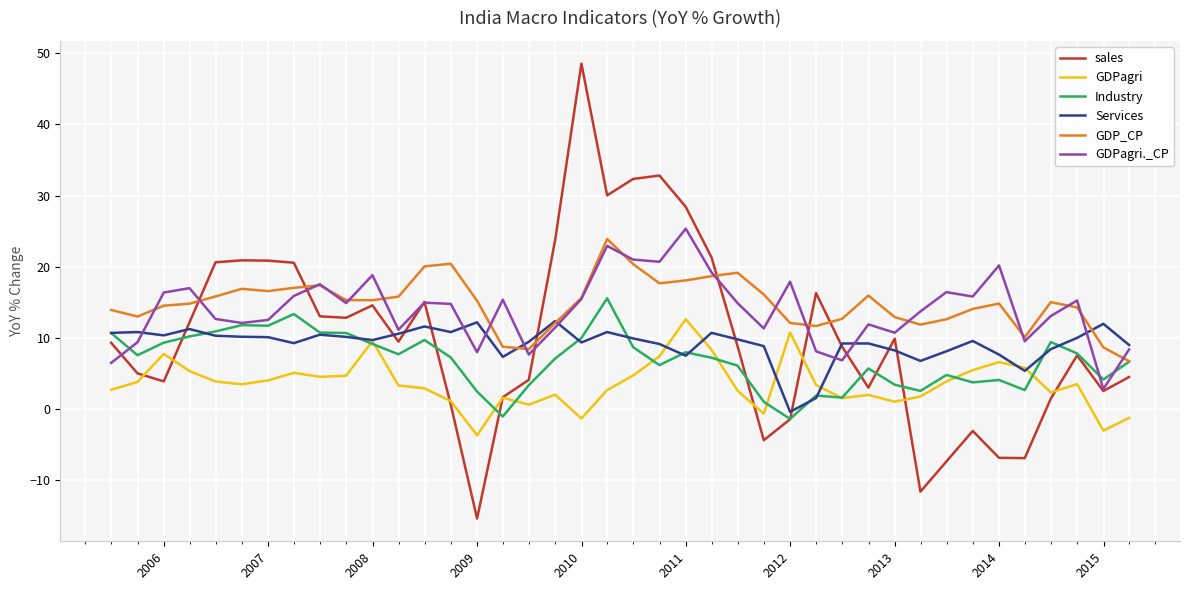

What is the minimum value shown in the chart?

-15.4